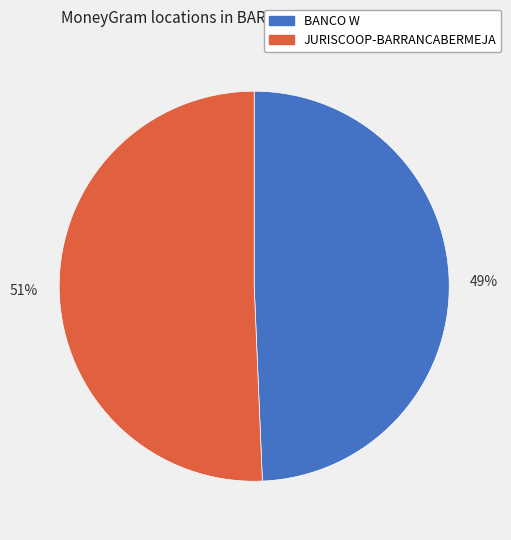

To the nearest percent, what is the average slice percentage?

50%